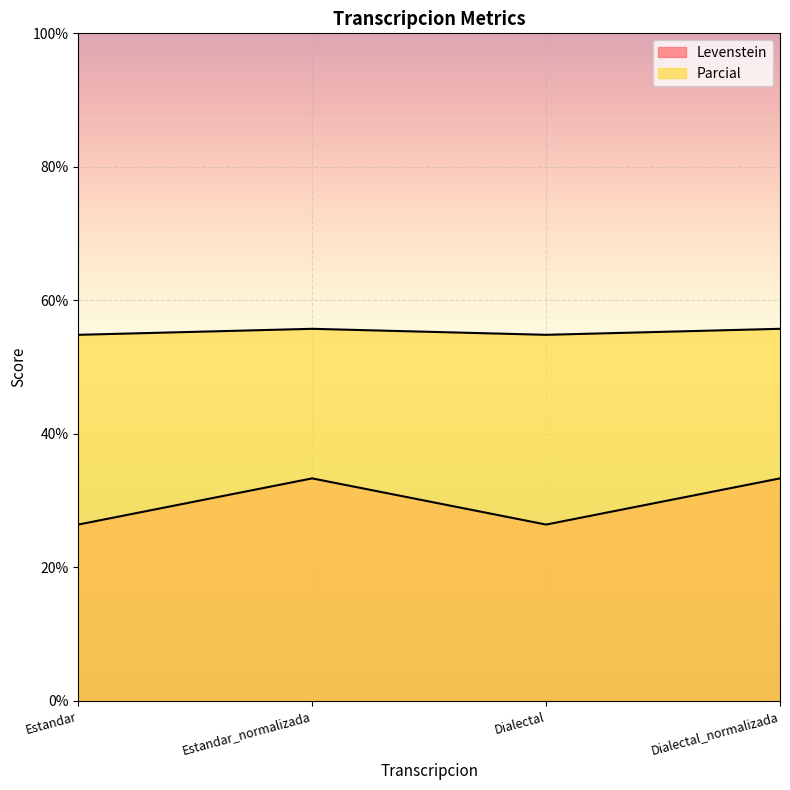

At which category does Levenstein reach its first local peak?

Estandar_normalizada